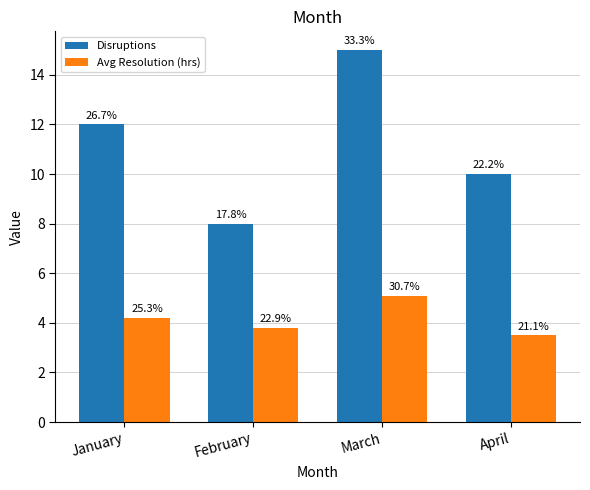

How many bars are there in total?

8